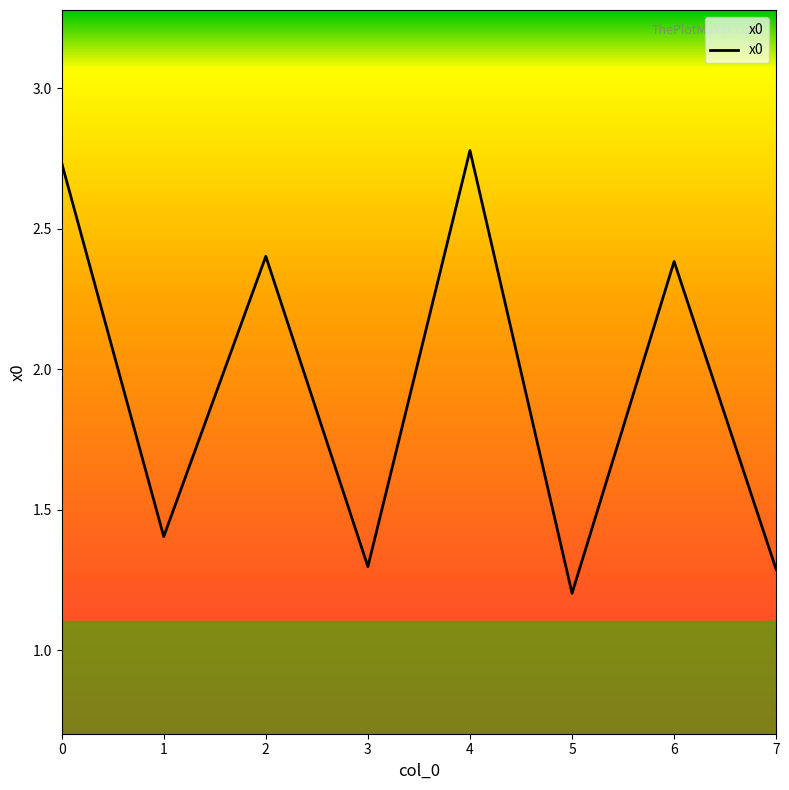

At which label is the value closest to 1?

5